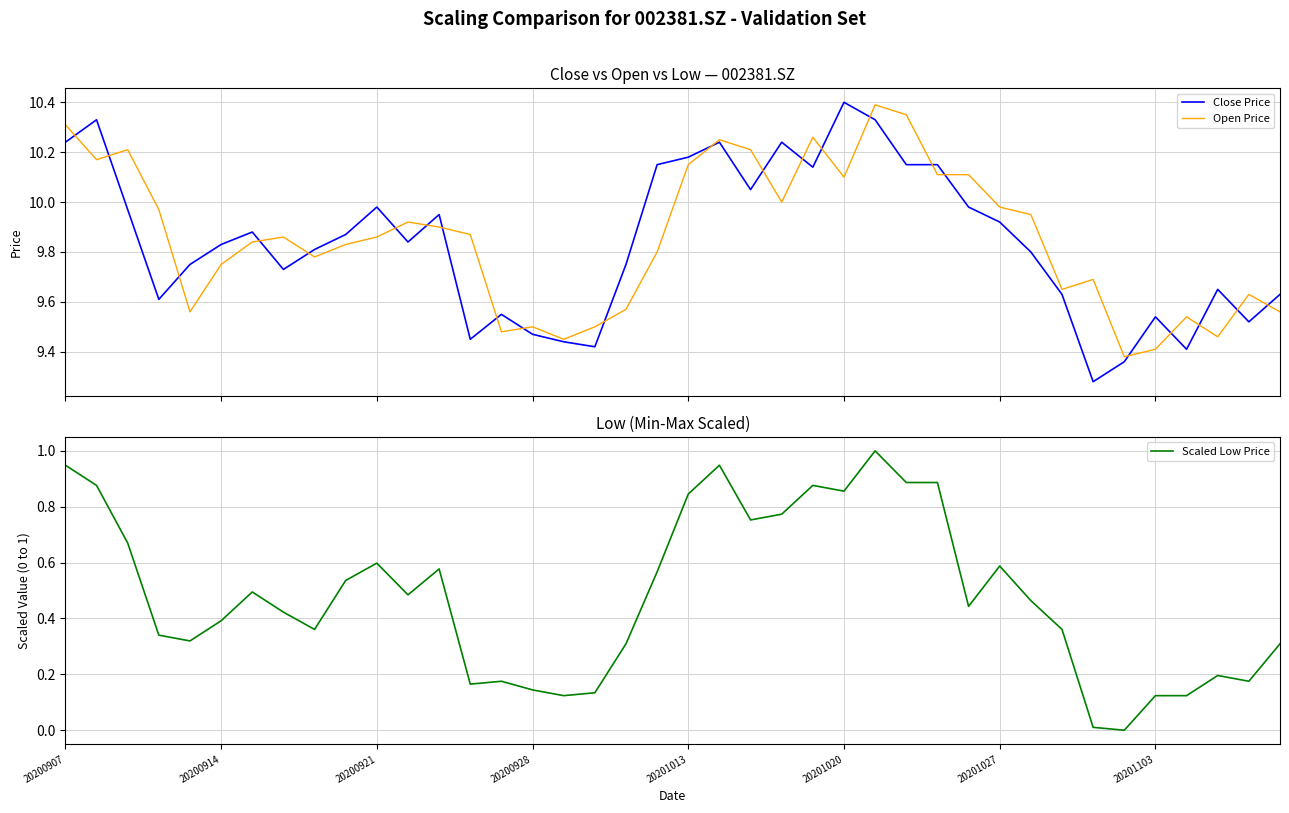

Is it true that Scaled Low Price equals 0.6 at 20200921?

True